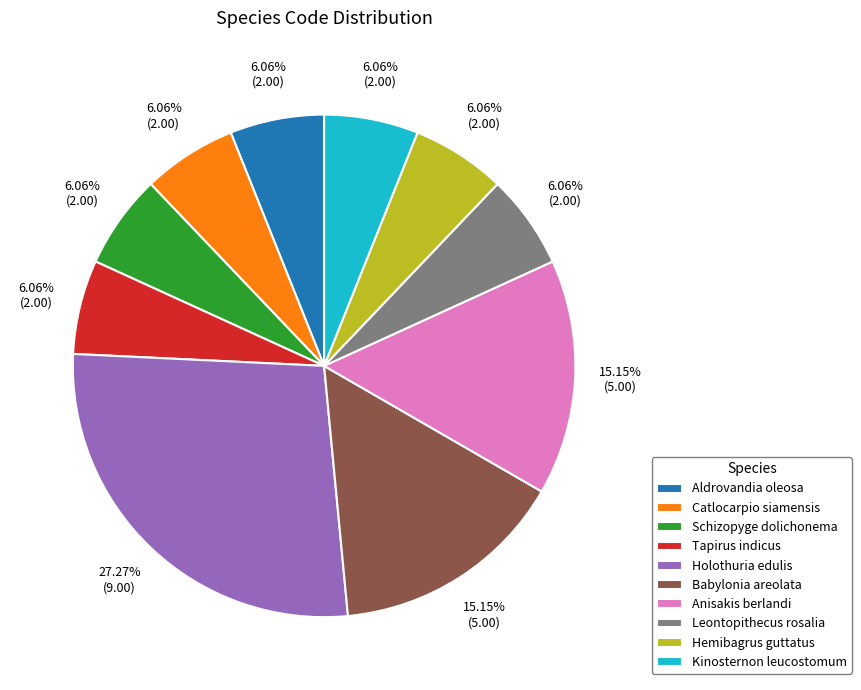

What portion of the pie excludes Babylonia areolata?

84.8%